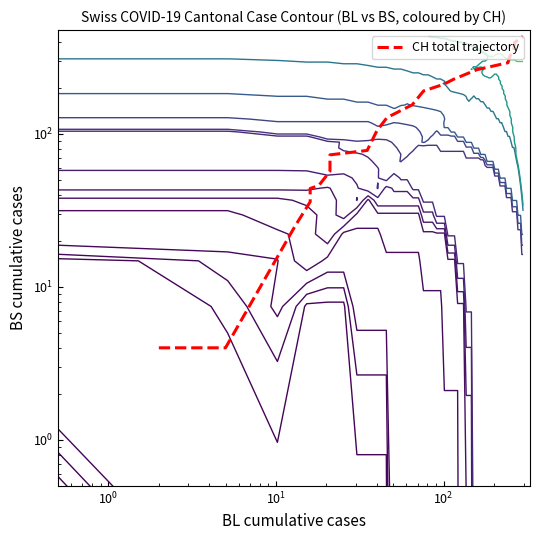

What is the average value?

144